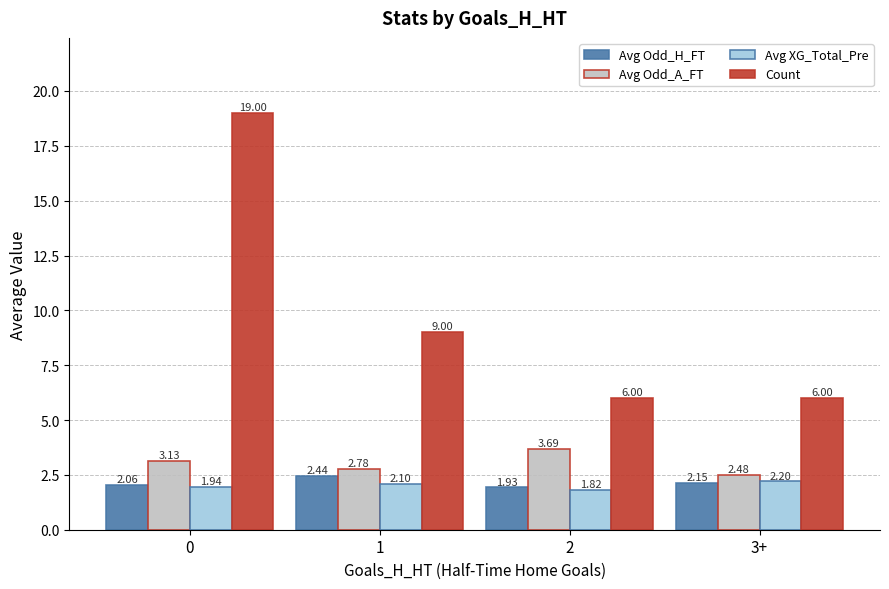

What is the label of the 3rd bar from the left?

2